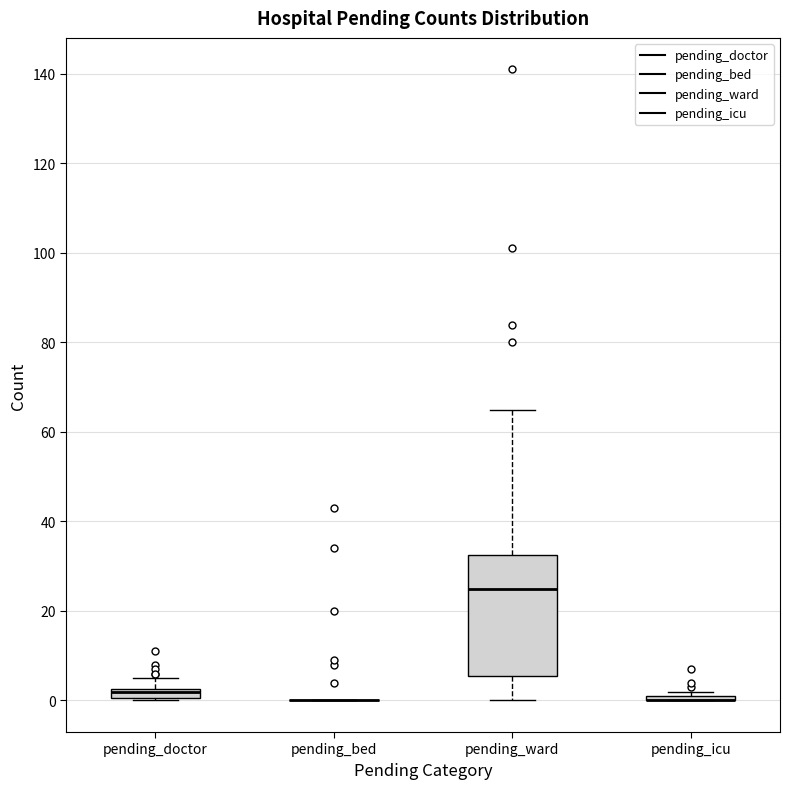

Where does the median line of the box for pending_ward sit on the y-axis? The values are not printed on the chart, so give them approximately, as read against the axis.

26